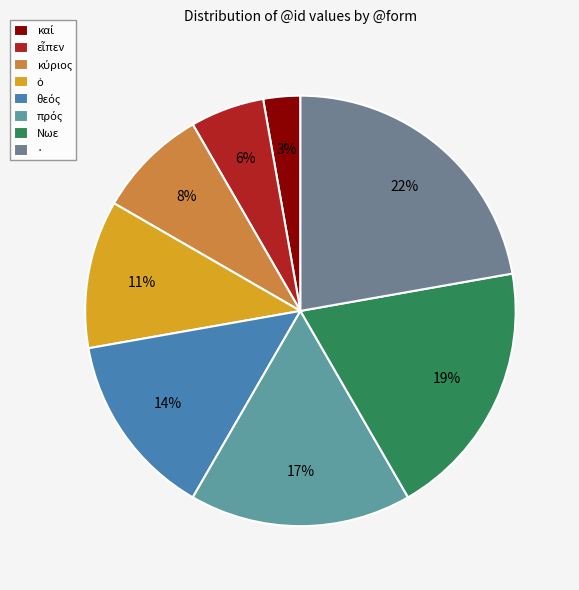

To the nearest percent, what is the difference between the largest and smallest slice percentages?

19%